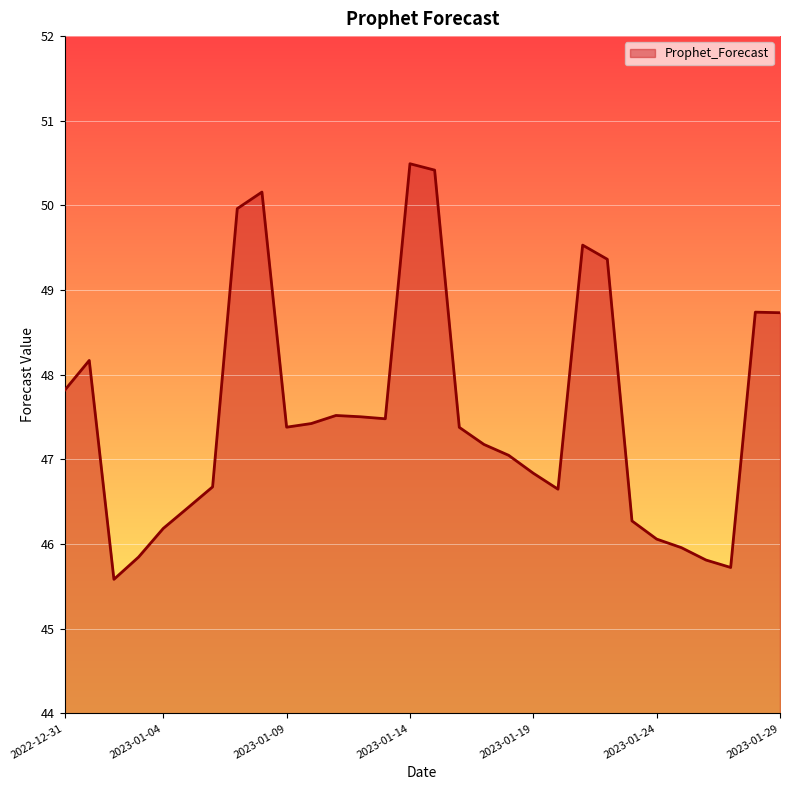

What is the maximum value shown in the chart?

50.5